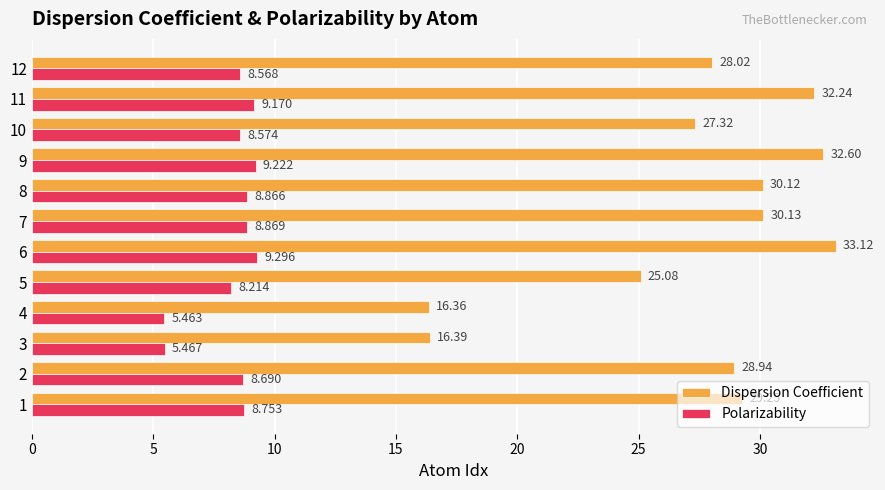

Between 7 and 11, which series saw the biggest shift?

Dispersion Coefficient